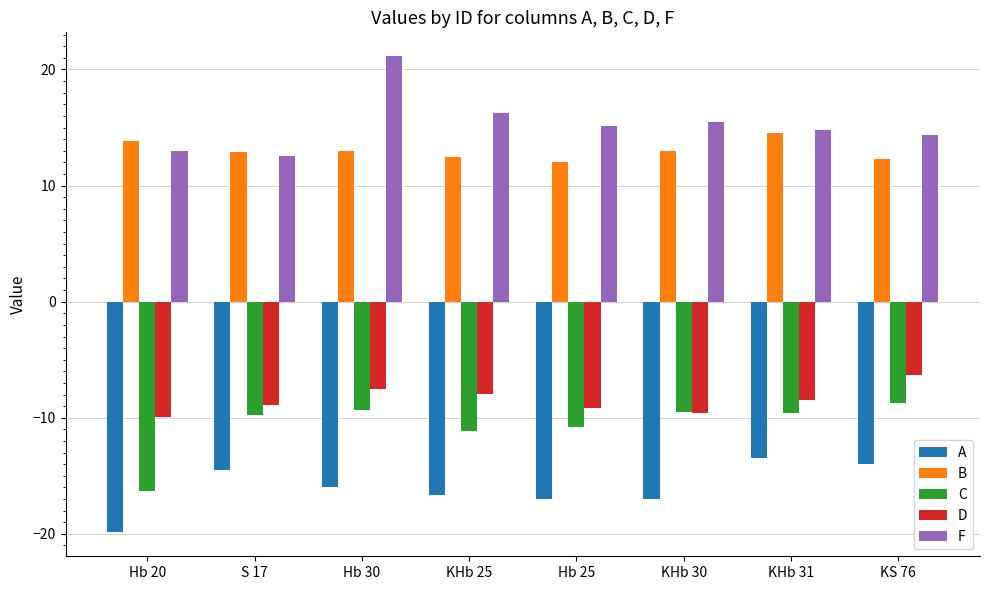

At how many categories does at least one series exceed 0?

8